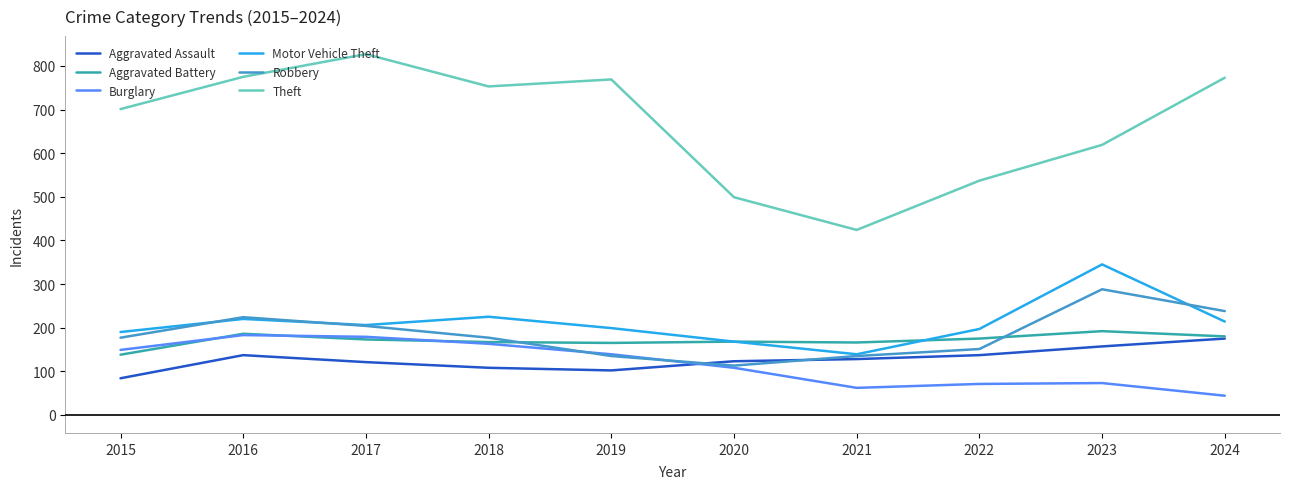

True or false: Theft and Robbery cross at least once.

False